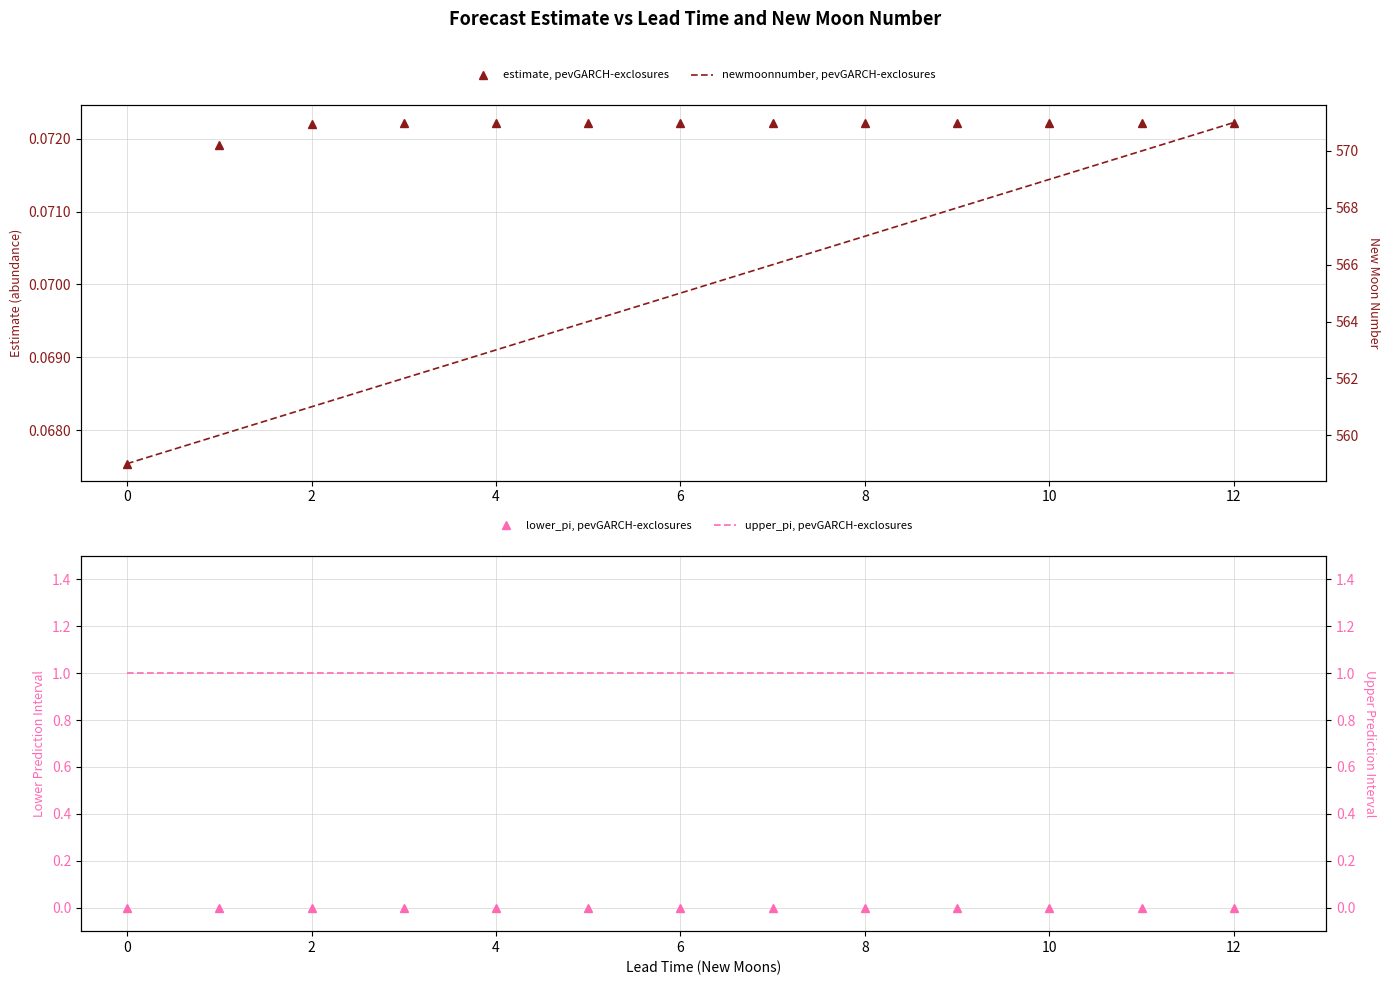

What is the highest value of the estimate, pevGARCH-exclosures series?

0.1